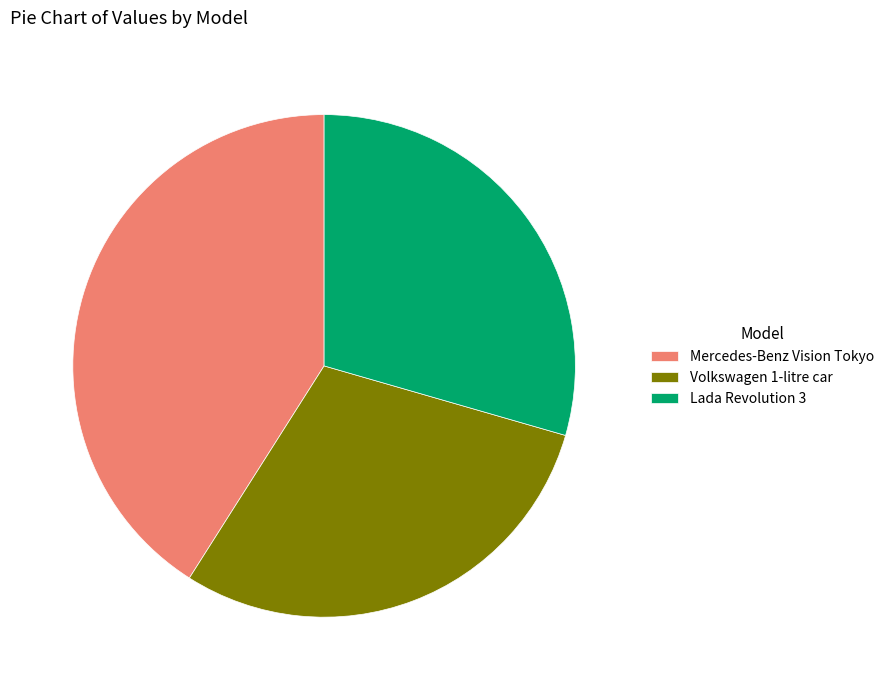

Which category has the biggest portion of the pie?

Mercedes-Benz Vision Tokyo